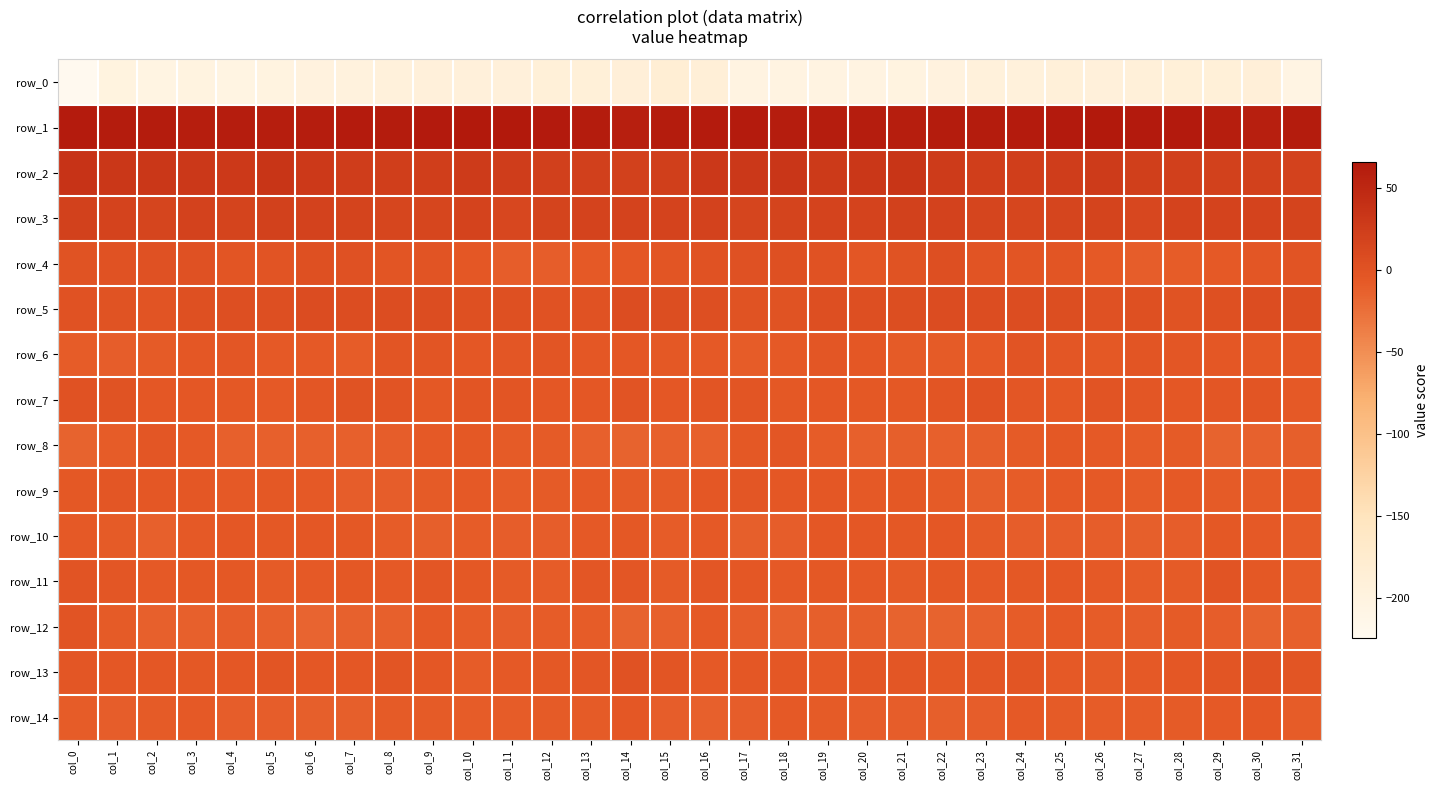

What is the average value of the row_14 series?

-9.3